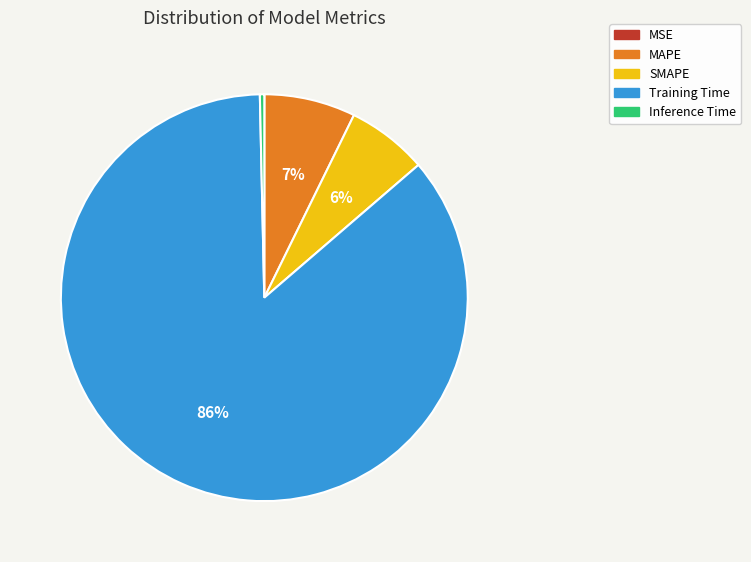

Is Training Time the majority of the pie?

Yes